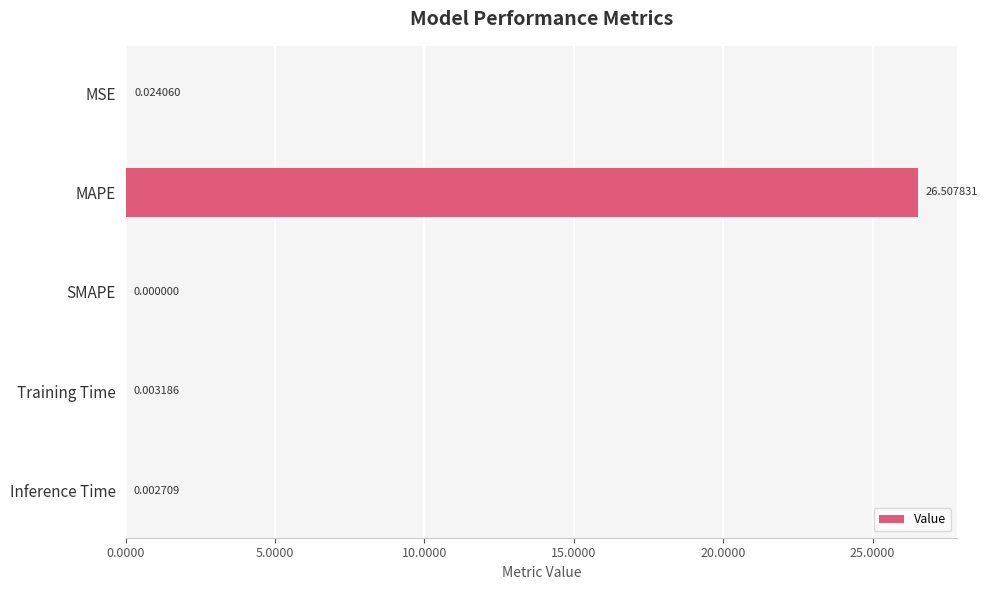

How many categories are shown in the chart?

5